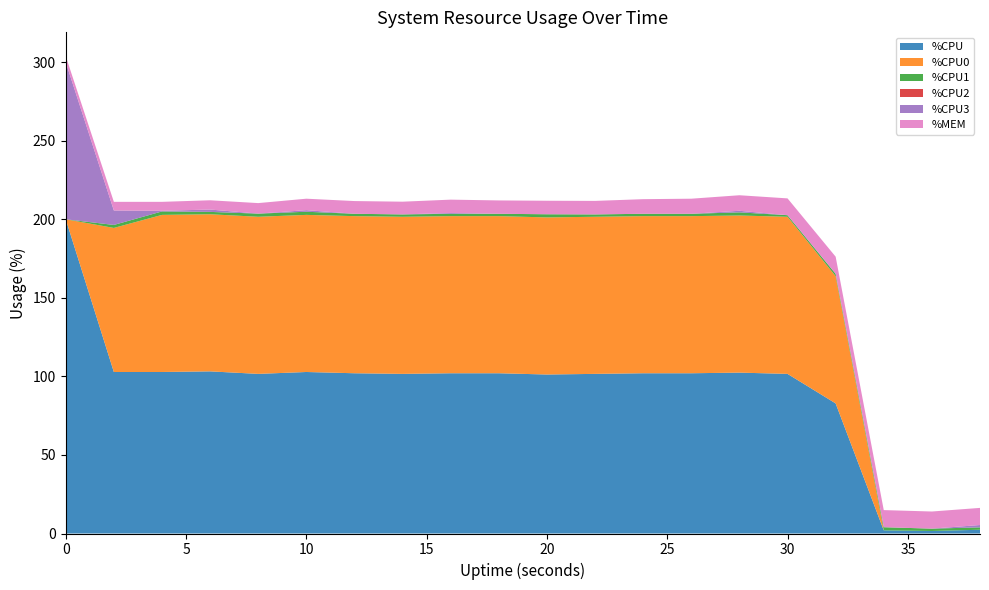

Reading left to right, transcribe all the data shown in this chart.

%CPU: 0=200.0	2=102.8	4=102.8	6=103.2	8=101.6	10=102.8	12=102.0	14=101.6	16=102.0	18=102.0	20=101.2	22=101.6	24=102.0	26=102.0	28=102.4	30=101.6	32=82.8	34=2.0	36=1.6	38=2.4
%CPU0: 0=0.0	2=91.7	4=100.0	6=100.0	8=100.0	10=100.0	12=100.0	14=100.0	16=100.0	18=100.0	20=100.0	22=100.0	24=100.0	26=100.0	28=100.0	30=100.0	32=81.0	34=0.0	36=0.0	38=0.0
%CPU1: 0=0.0	2=1.9	4=2.2	6=1.5	8=2.0	10=2.0	12=1.5	14=1.5	16=1.5	18=1.5	20=2.0	22=1.5	24=1.5	26=1.5	28=2.0	30=1.0	32=1.5	34=2.0	36=1.5	38=1.5
%CPU2: 0=0.0	2=0.0	4=0.0	6=0.0	8=0.0	10=0.0	12=0.0	14=0.0	16=0.0	18=0.0	20=0.0	22=0.0	24=0.0	26=0.0	28=0.0	30=0.0	32=0.0	34=0.0	36=0.0	38=0.0
%CPU3: 0=100.0	2=9.2	4=0.4	6=1.5	8=0.0	10=1.0	12=0.0	14=0.0	16=0.5	18=0.0	20=0.0	22=0.0	24=0.0	26=0.0	28=1.0	30=0.0	32=0.0	34=0.0	36=0.0	38=1.5
%MEM: 0=3.8	2=5.5	4=5.7	6=5.9	8=6.7	10=7.3	12=8.1	14=8.1	16=8.5	18=8.5	20=8.6	22=8.6	24=9.3	26=9.6	28=9.9	30=10.7	32=10.9	34=10.9	36=10.9	38=10.9